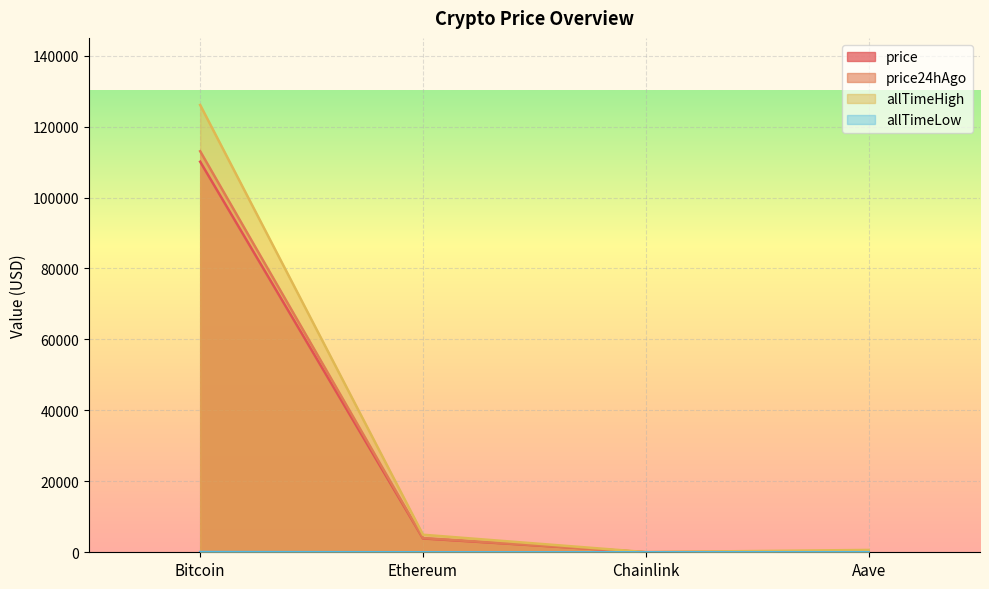

What are all the series names shown in the legend?

price, price24hAgo, allTimeHigh, allTimeLow